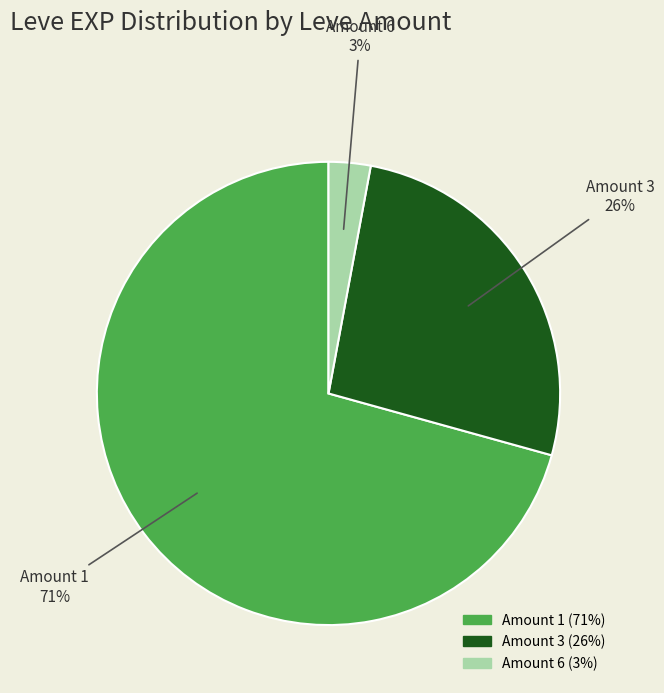

Approximately how many times larger is the value at Amount 1 compared to Amount 3?

2.7